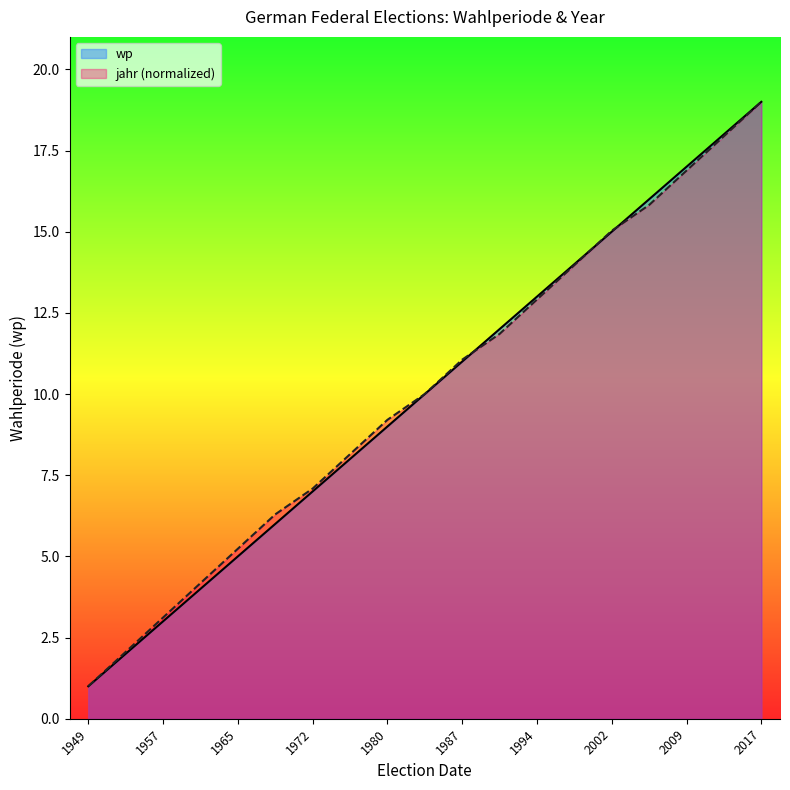

At which category is the sum across all series the highest?

2017